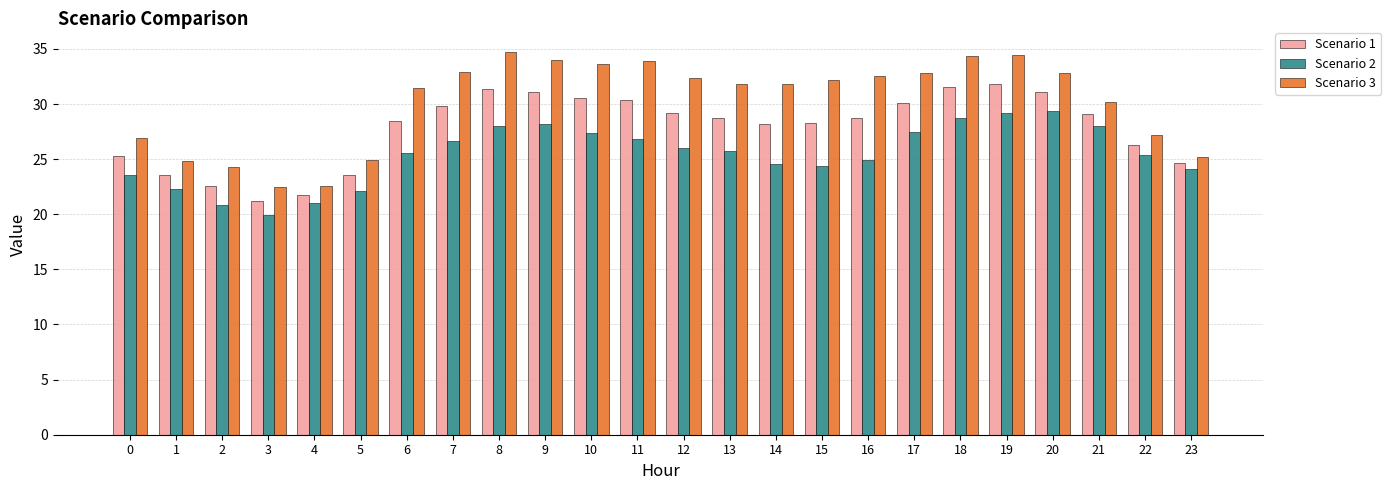

Rank the series by their maximum value, from highest to lowest.

Scenario 3, Scenario 1, Scenario 2